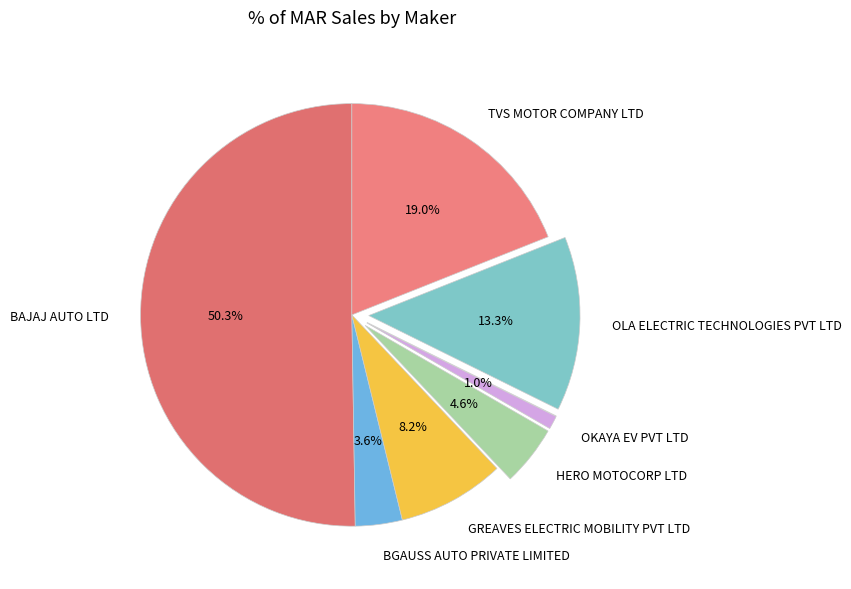

How many segments does this pie chart have?

8